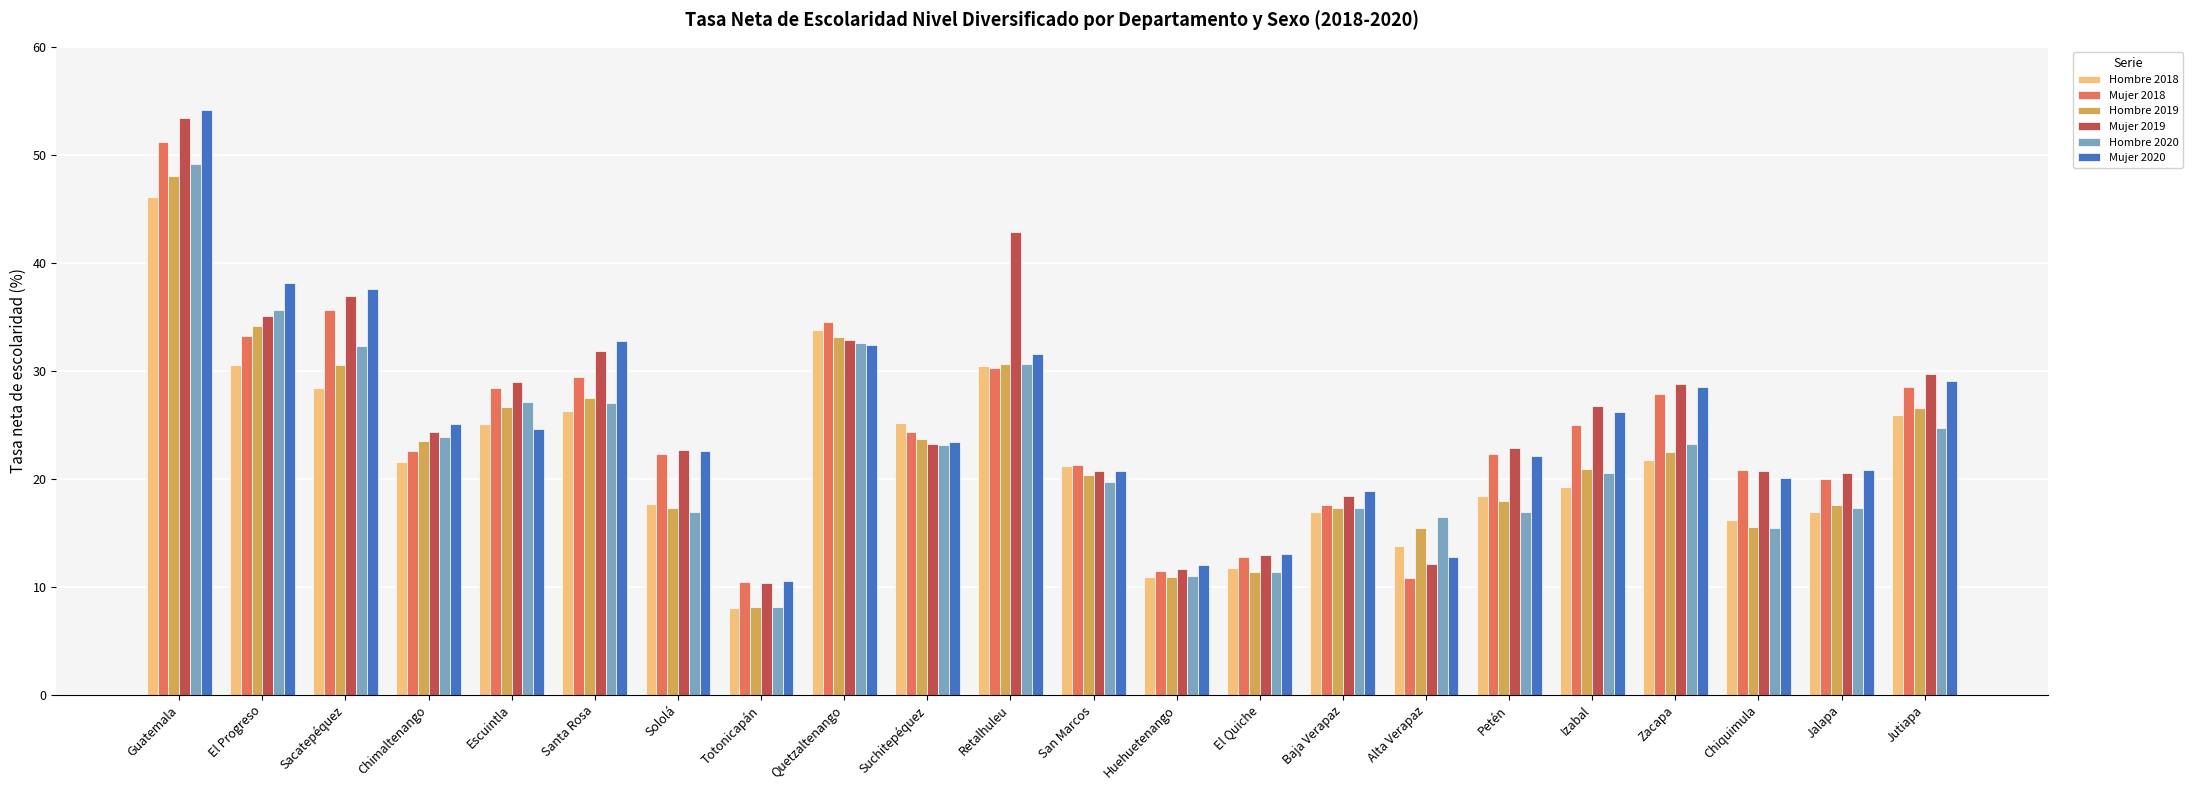

What is the value of the Hombre 2020 bar at the 21st from the left?

17.3